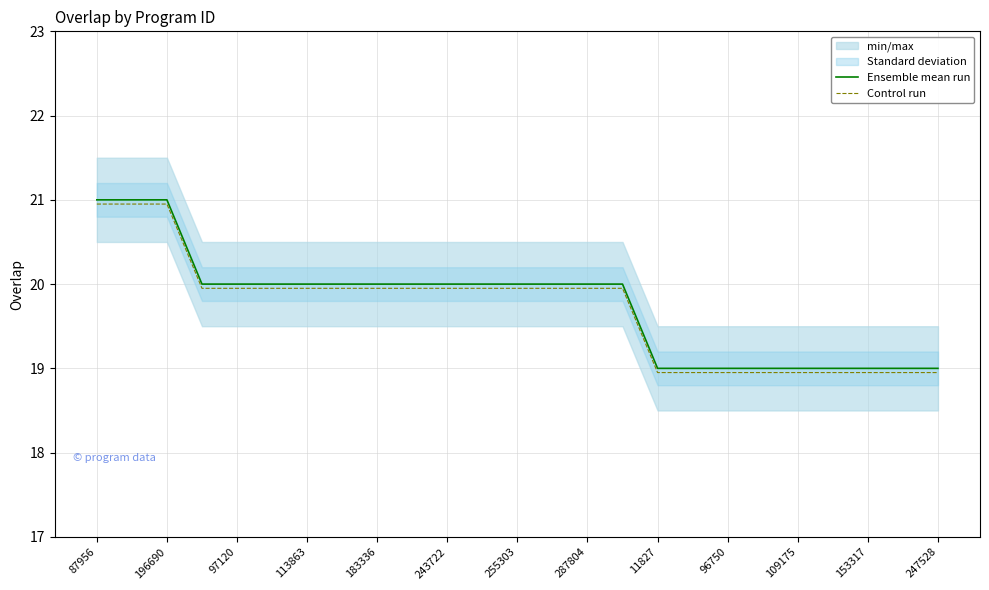

Is it true that Control run equals 18.9 at 153317?

True